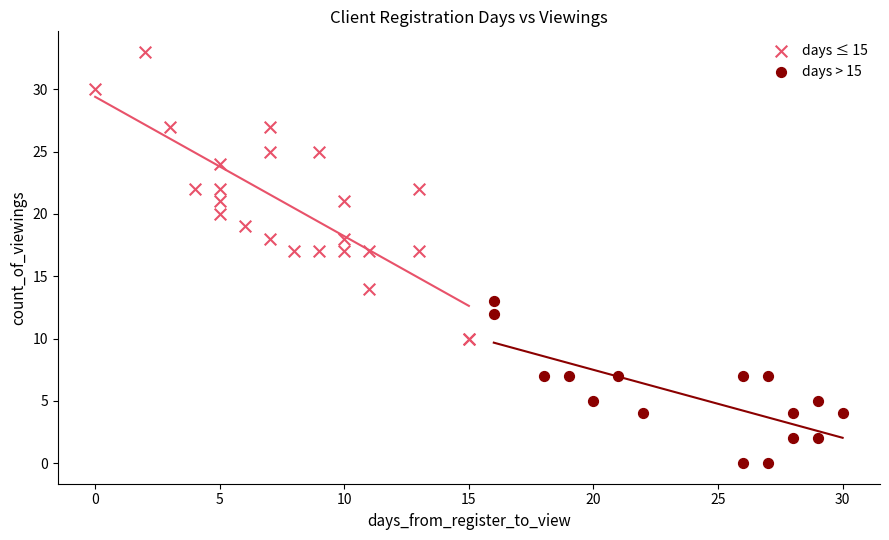

Which series reaches the minimum Y coordinate?

days > 15